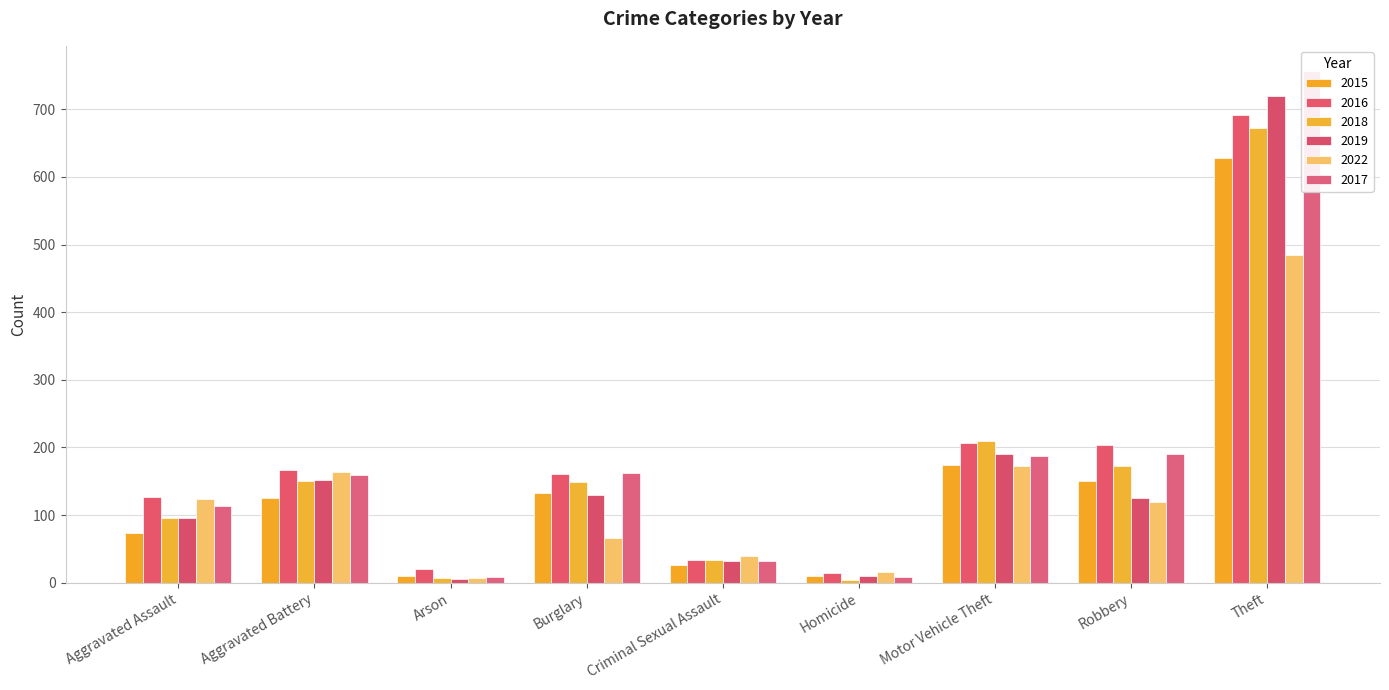

How many values in the 2015 series are below 125?

4